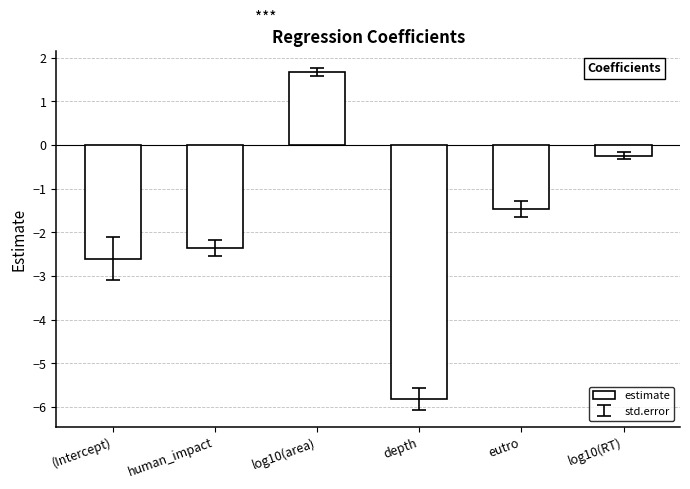

How many bars are there in total?

6